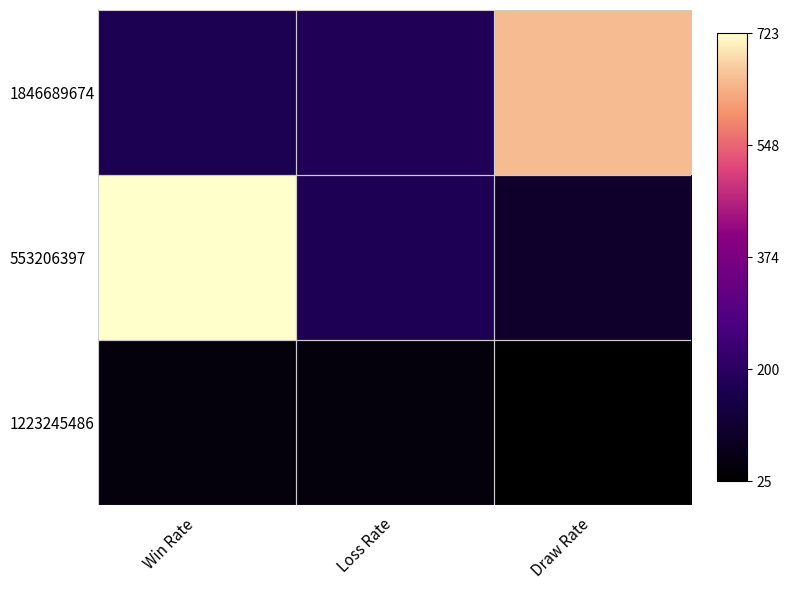

What is the smallest value displayed?

25